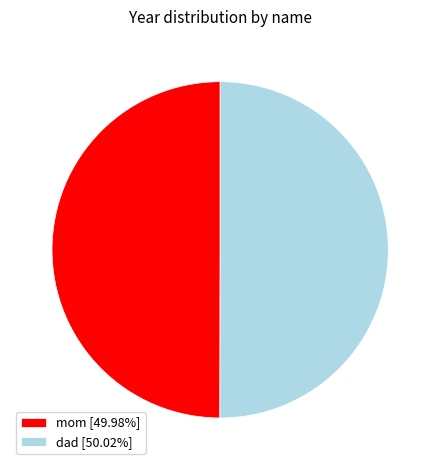

Do dad [50.02%] and mom [49.98%] together represent more than half of the pie?

Yes